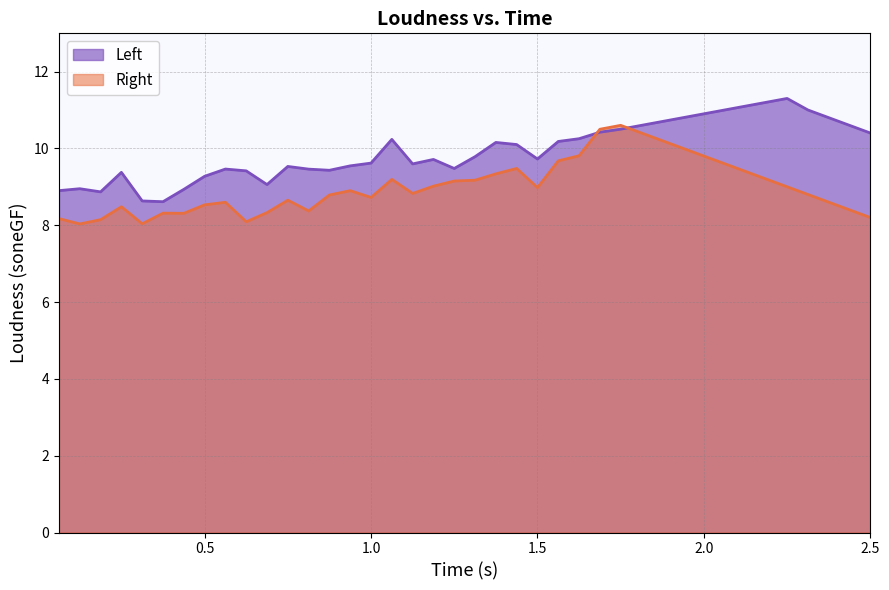

Rank the series by their maximum value, from highest to lowest.

Left, Right